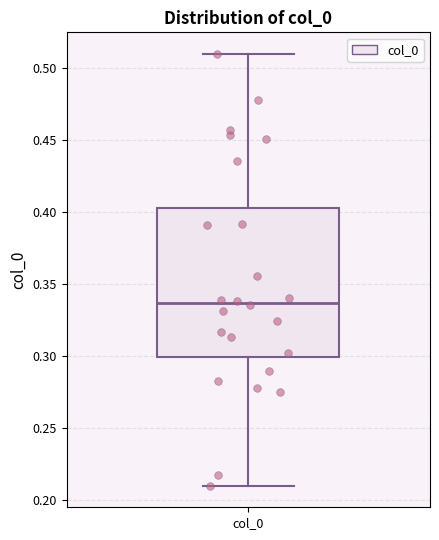

Read this box plot against the y-axis: the position of the median line, the range covered by the box, and the ends of both whiskers. The values are not printed on the chart, so give them approximately, as read against the axis.

median 0.335, box 0.300 to 0.405, whiskers 0.210 to 0.510